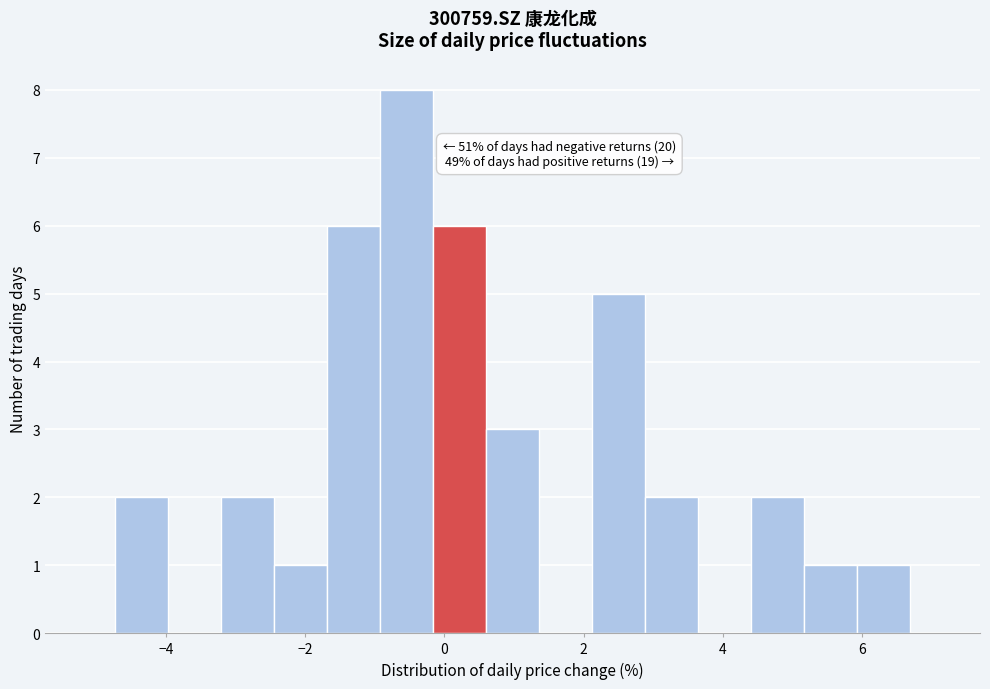

Around what value on the x-axis is the tallest bar? Give the approximate position of its centre, as read against the axis.

-0.6